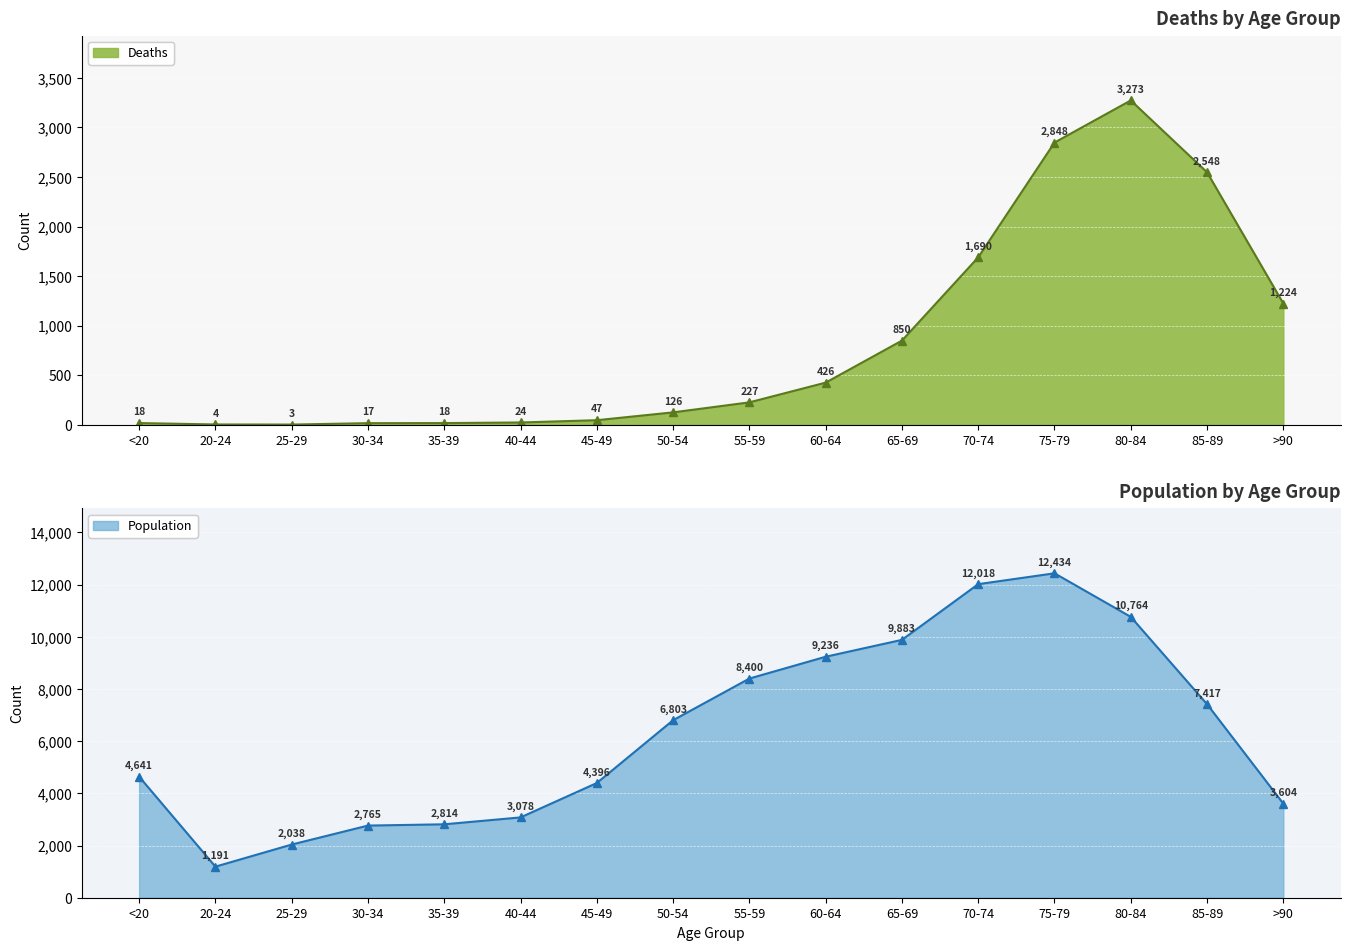

What is the minimum value shown in the chart?

3